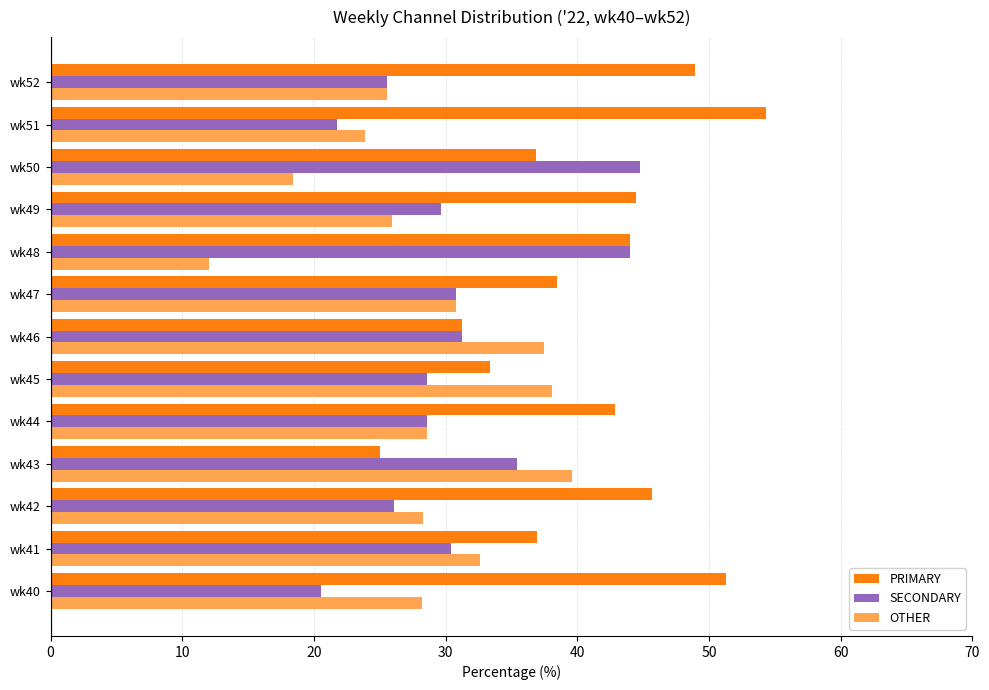

Is it true that OTHER equals 58.4 at wk43?

False